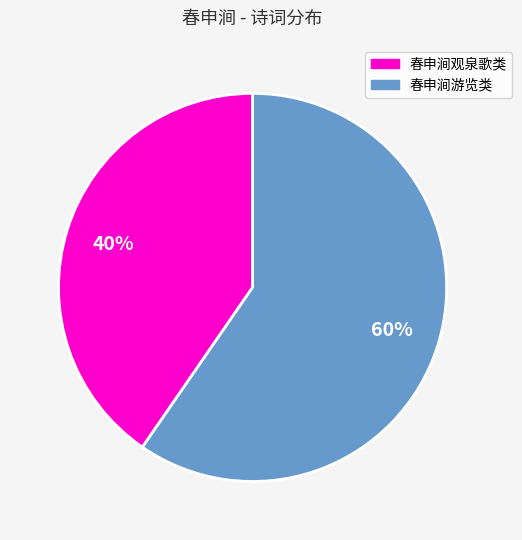

To the nearest percent, what portion does 春申涧观泉歌类 represent?

40%